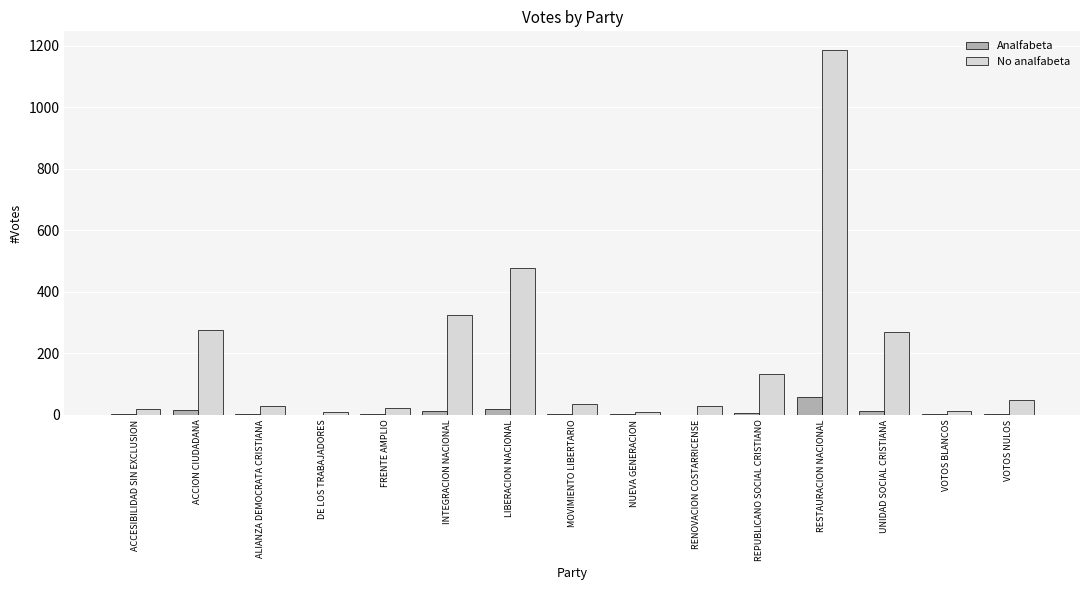

Is the value of No analfabeta at LIBERACION NACIONAL greater than the value of Analfabeta at LIBERACION NACIONAL?

Yes